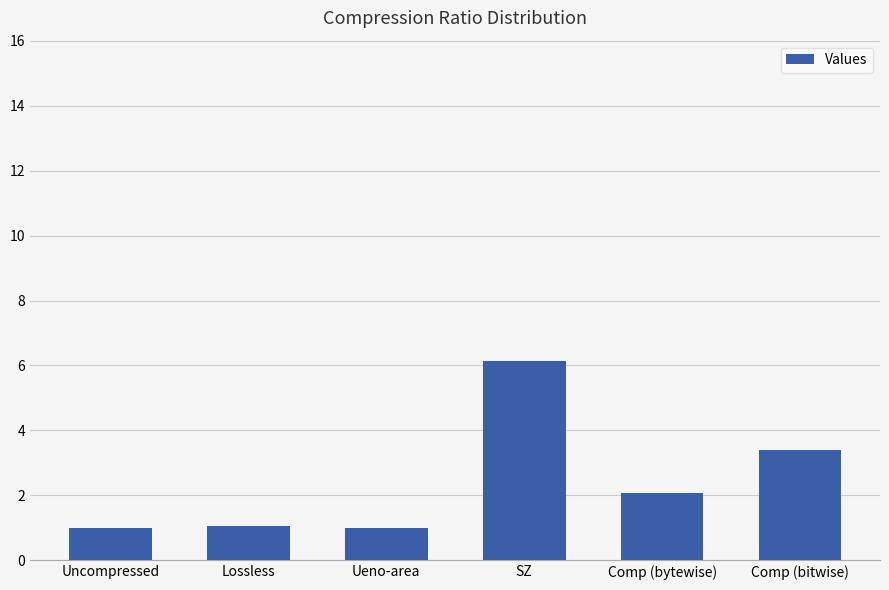

What is the difference between the maximum and second lowest values?

5.1